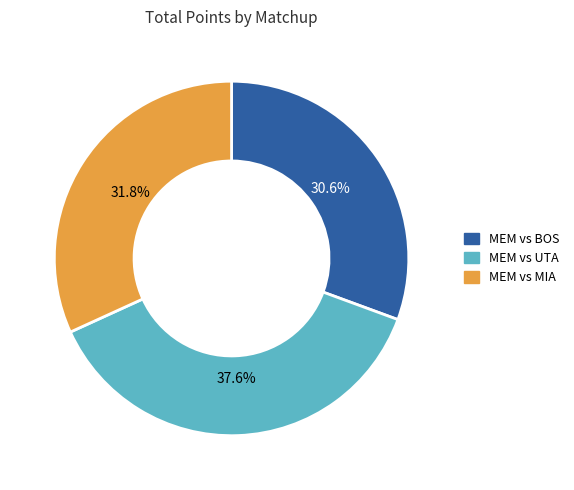

Combined, what portion of the pie is MEM vs UTA and MEM vs BOS?

68.2%